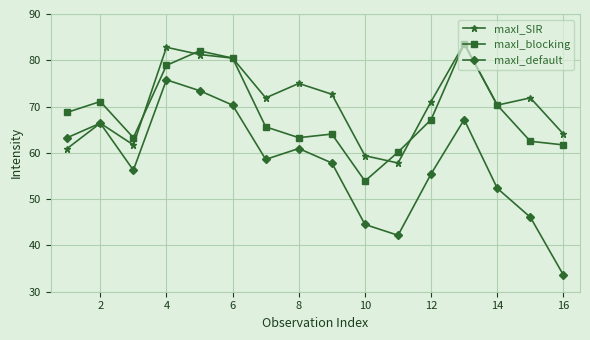

True or false: maxI_default and maxI_blocking intersect in this chart.

False